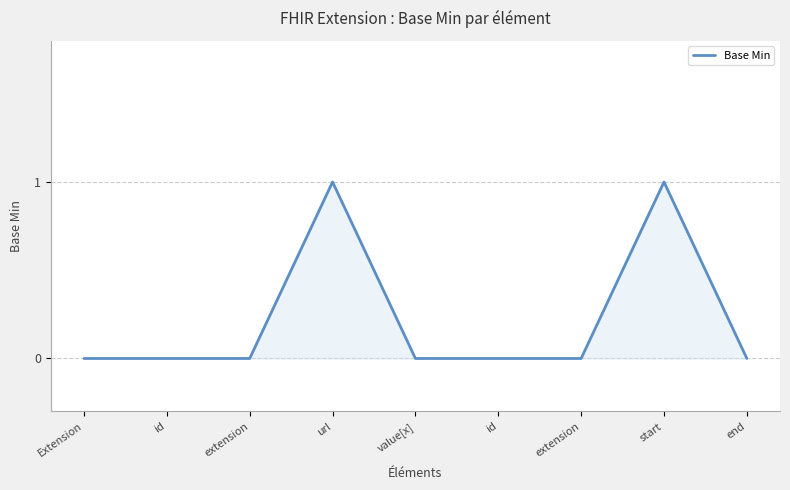

Reading right to left, extract all data points from this chart.

end=0	start=1	extension=0	id=0	value[x]=0	url=1	extension=0	id=0	Extension=0